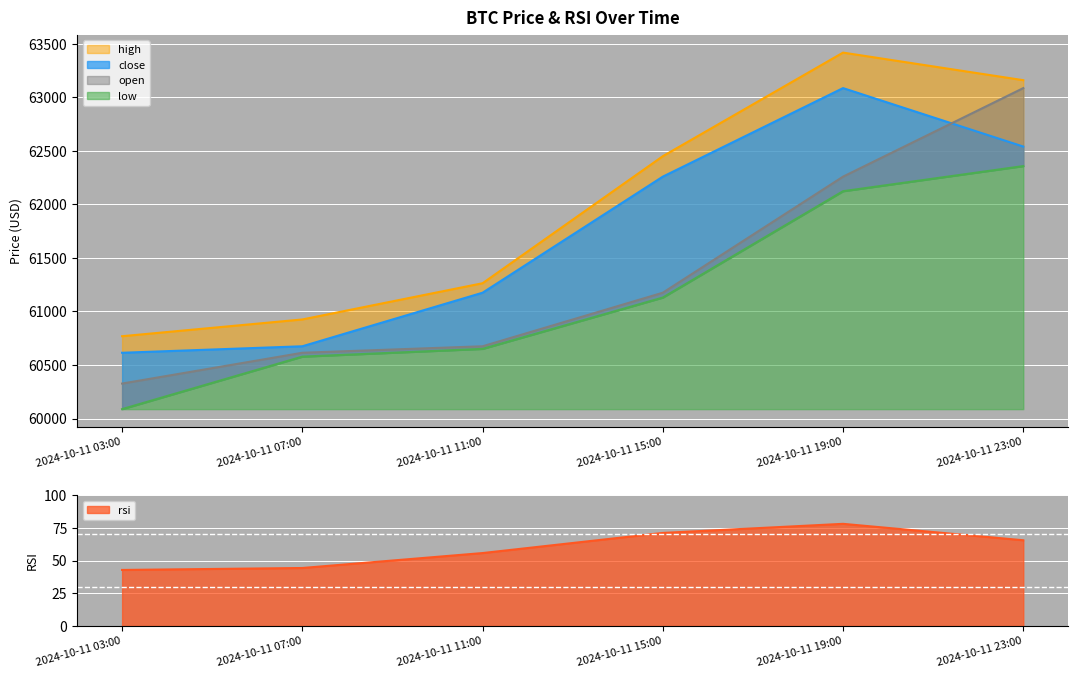

Is it true that high equals 62450.0 at 2024-10-11 15:00?

True